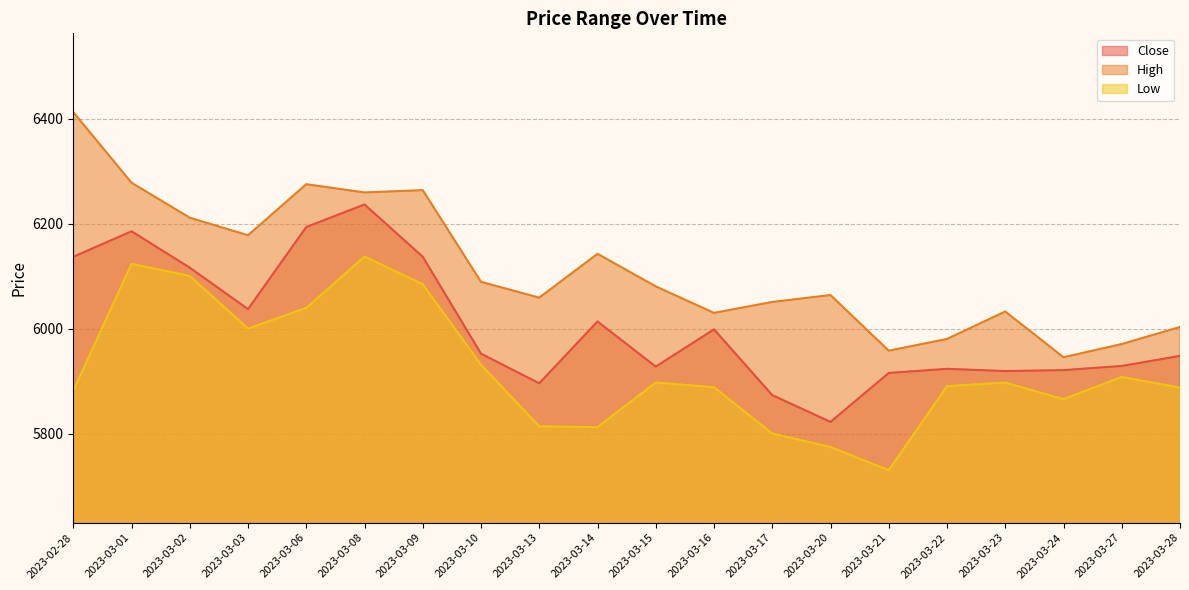

What is the average value of the High series?

6114.5